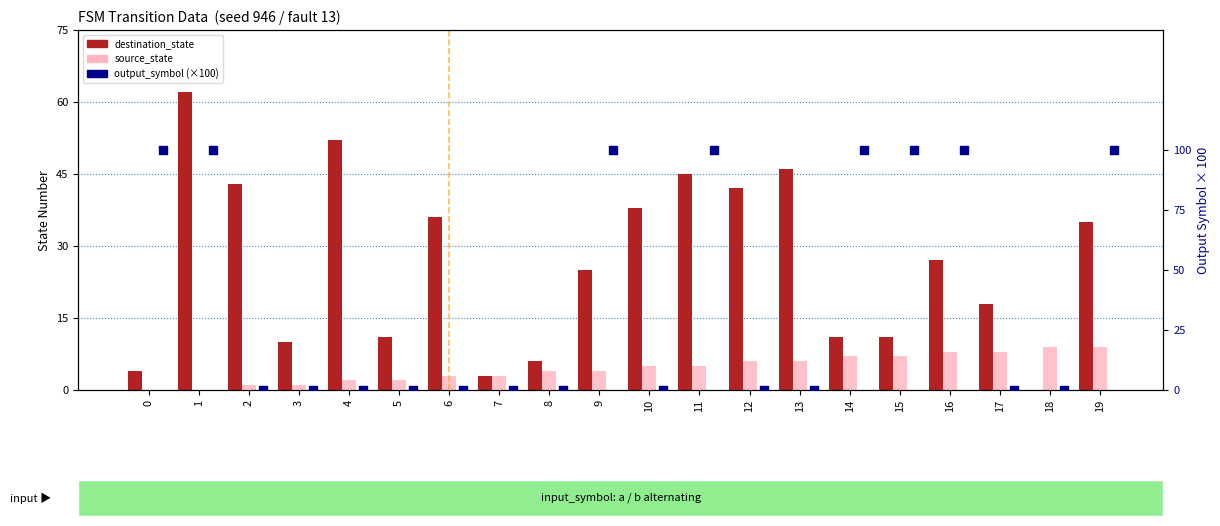

What is the total value across all series at 13?

52